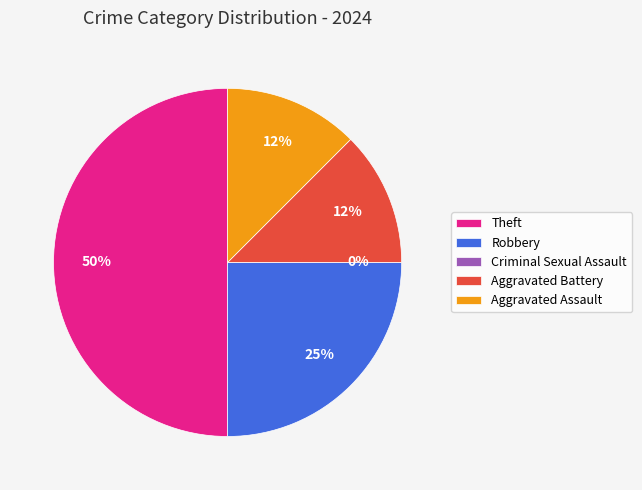

How many slices are in this pie chart?

5